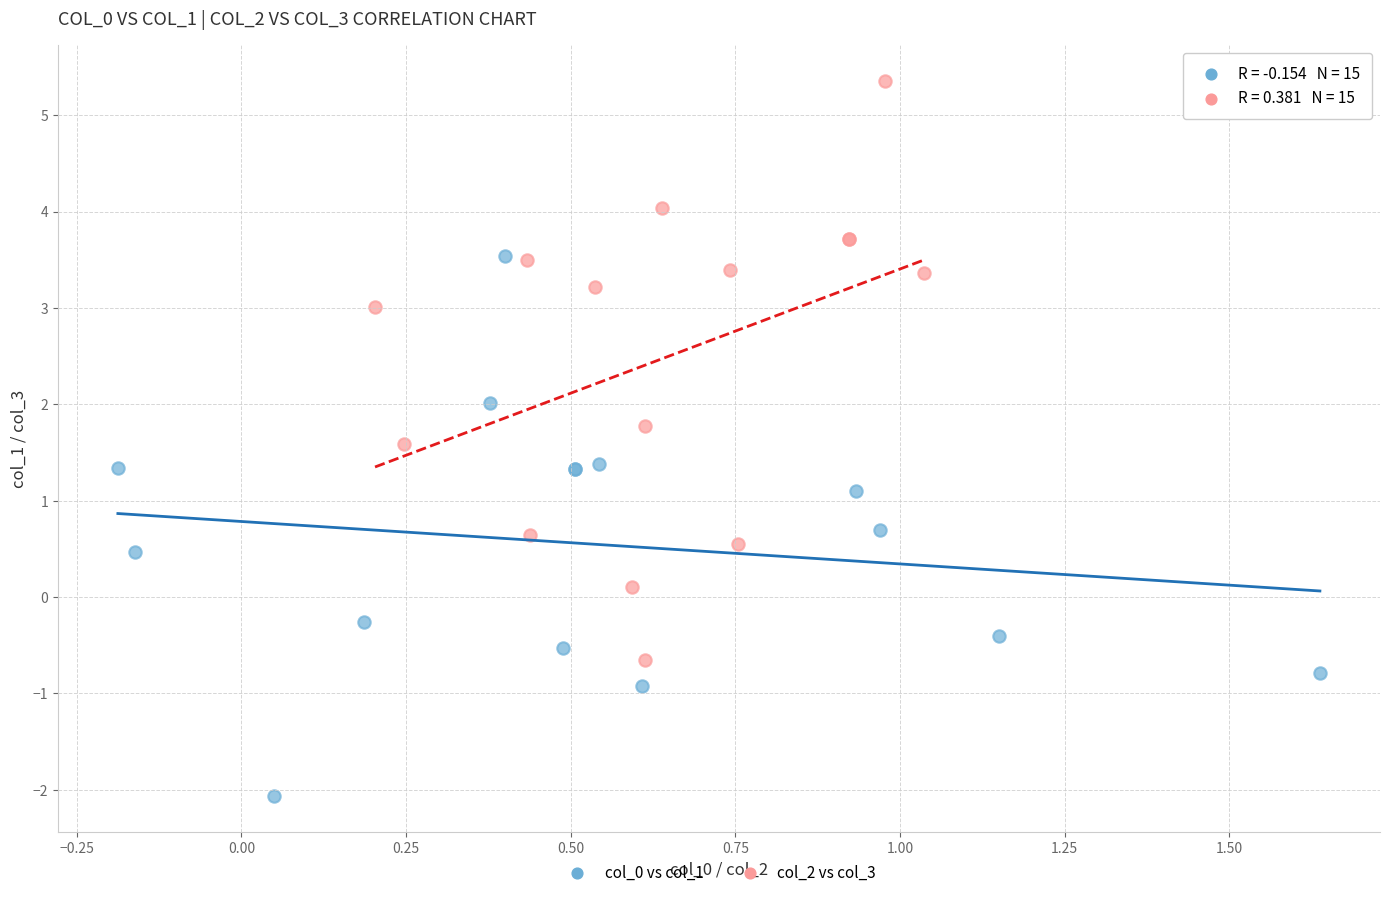

What are all the series names shown in the legend?

col_0 vs col_1, col_2 vs col_3